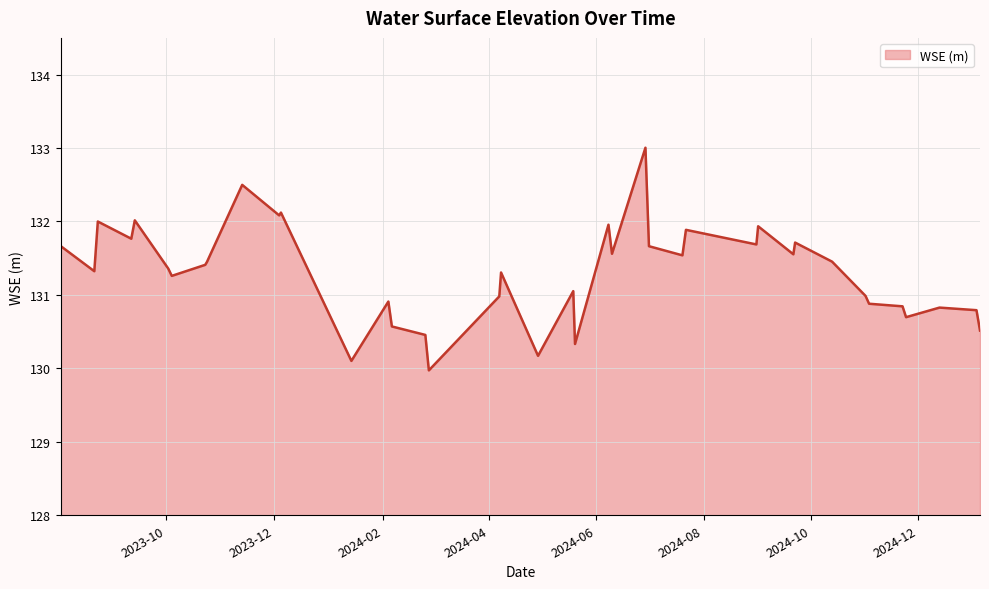

Count the number of data series in this chart.

1